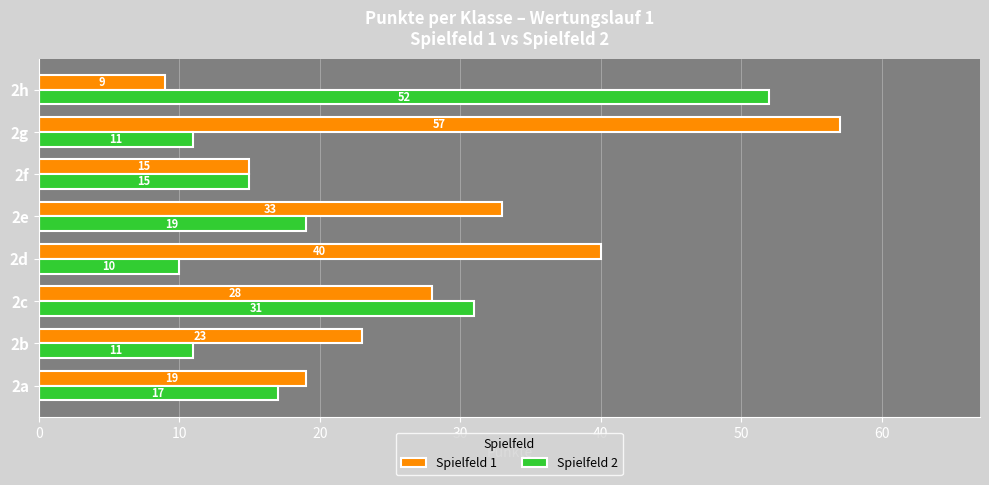

What is the difference between the Spielfeld 2 values at 2g and 2f?

4